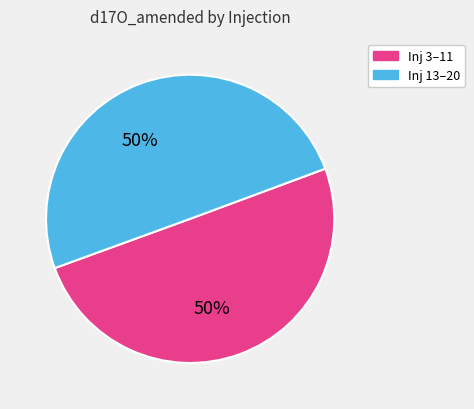

To the nearest percent, what is the average slice percentage?

50%